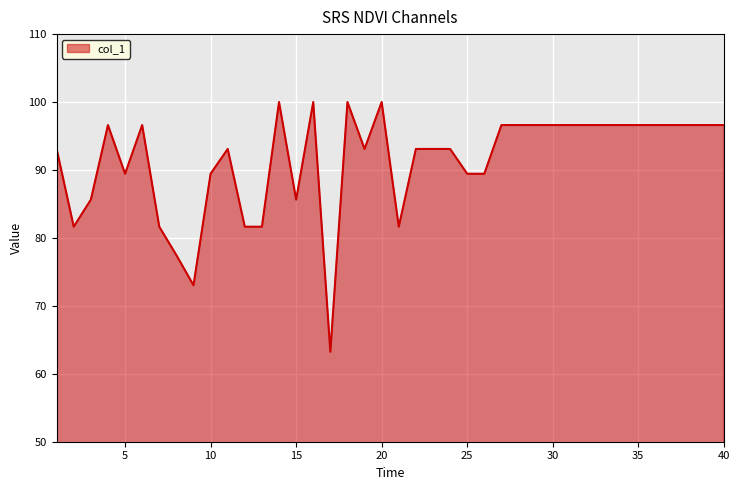

How many values exceed 96?

20